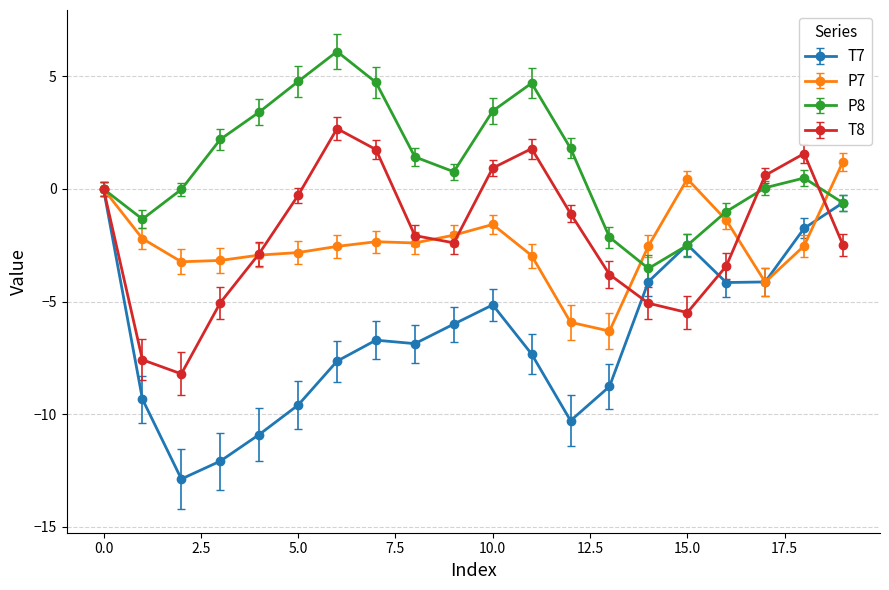

In P8, how many points are higher than both neighbors (excluding endpoints)?

3